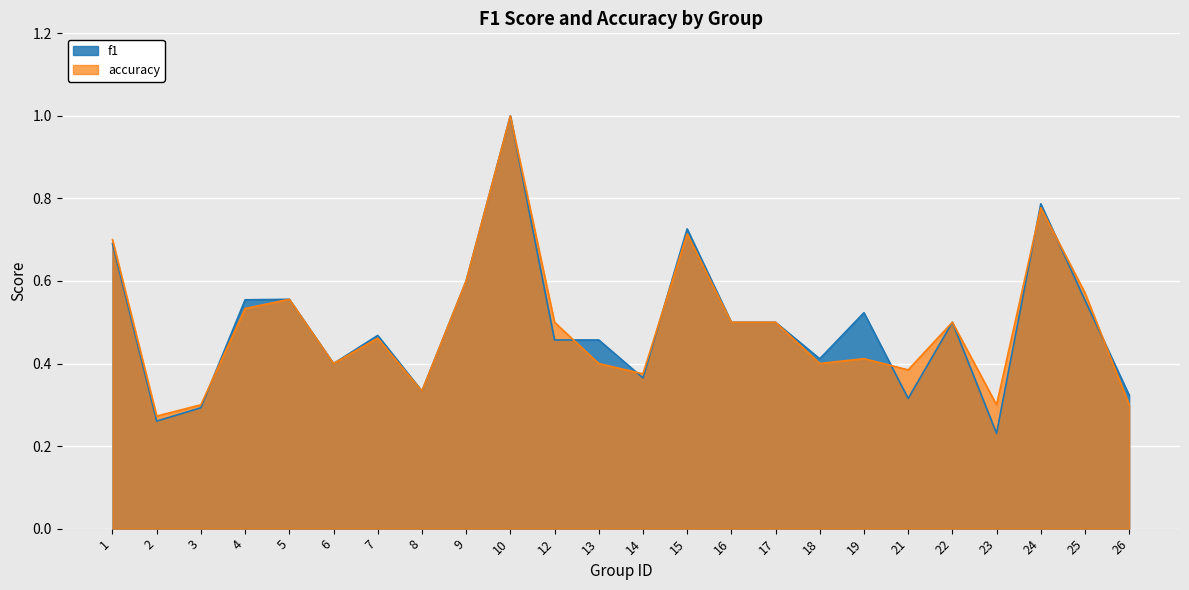

At how many categories does at least one series exceed 0?

24